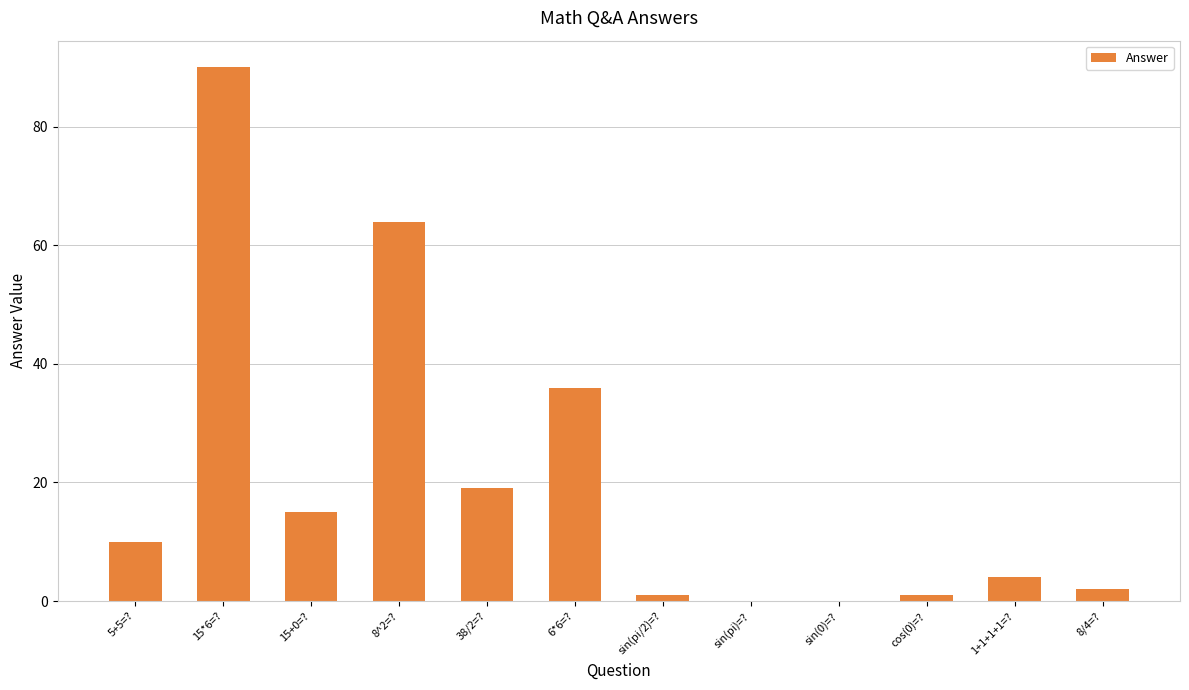

Reading left to right, list all the values displayed in this chart.

5+5=?=10	15*6=?=90	15+0=?=15	8^2=?=64	38/2=?=19	6*6=?=36	sin(pi/2)=?=1	sin(pi)=?=0	sin(0)=?=0	cos(0)=?=1	1+1+1+1=?=4	8/4=?=2